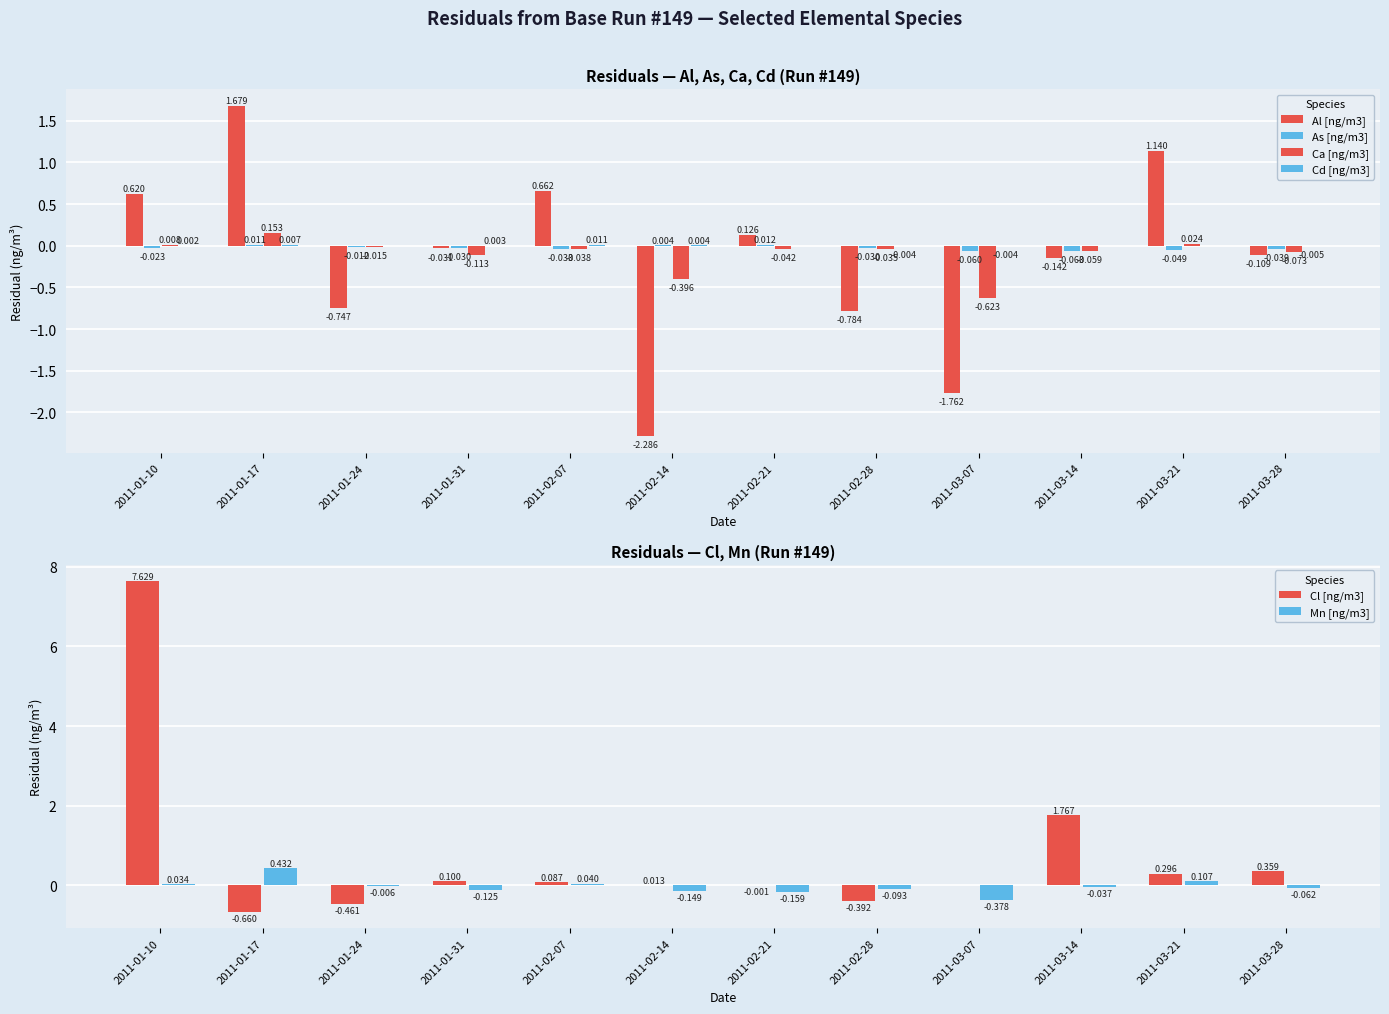

What is the sum of the Cl [ng/m3] values at 2011-03-14 and 2011-02-28?

1.4